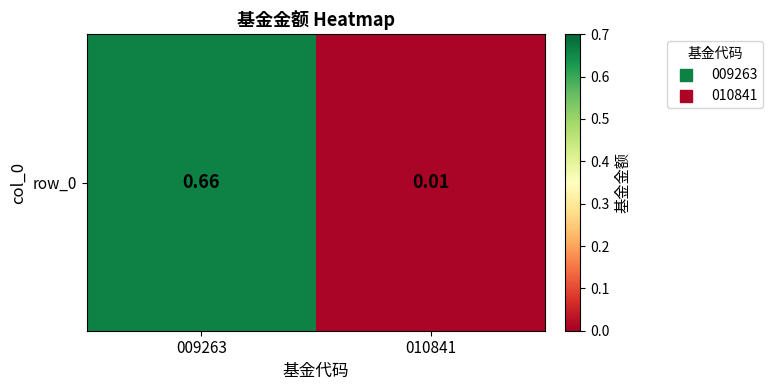

What is the sum of the values at 010841 and 009263?

0.7